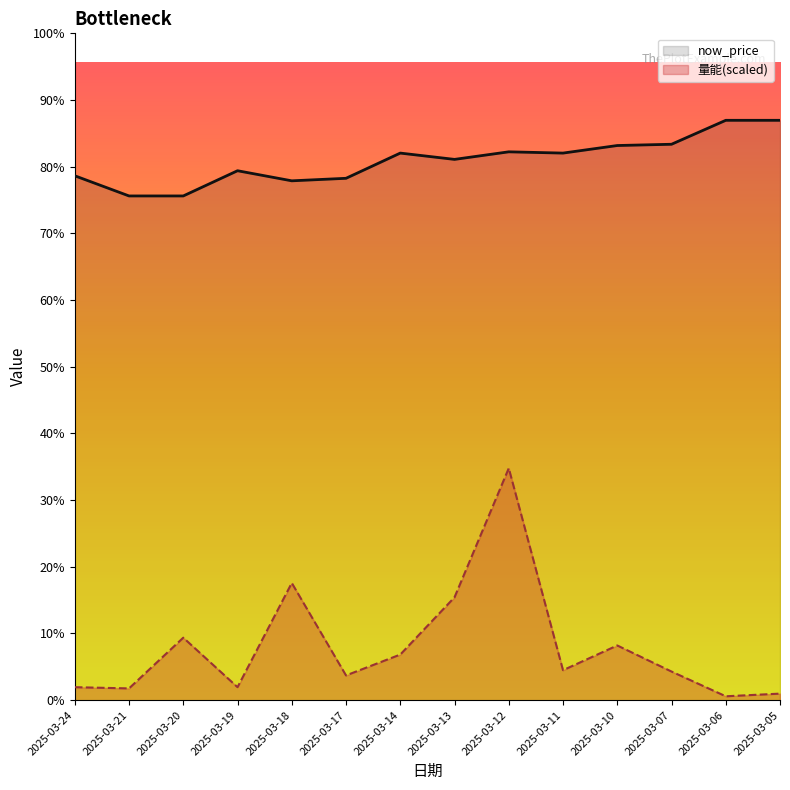

Is the value of now_price at 2025-03-17 greater than the value of 量能(scaled) at 2025-03-06?

Yes